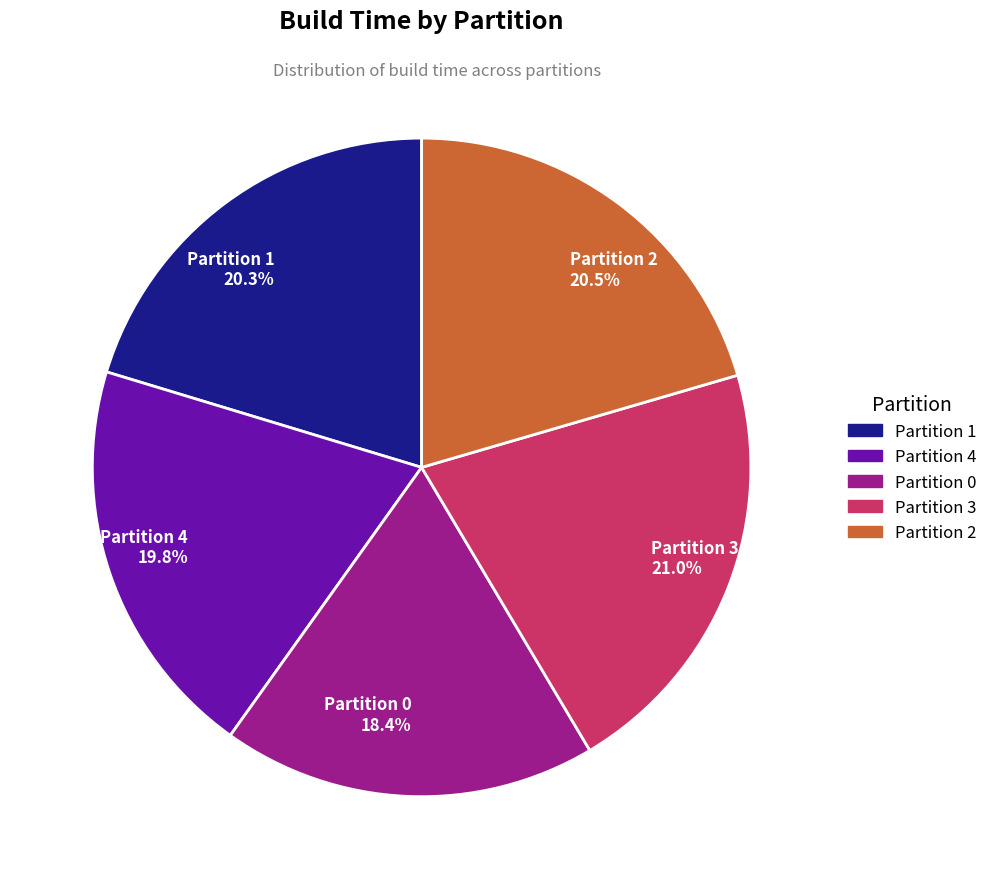

To the nearest percent, what is the difference between the largest and smallest slice percentages?

3%